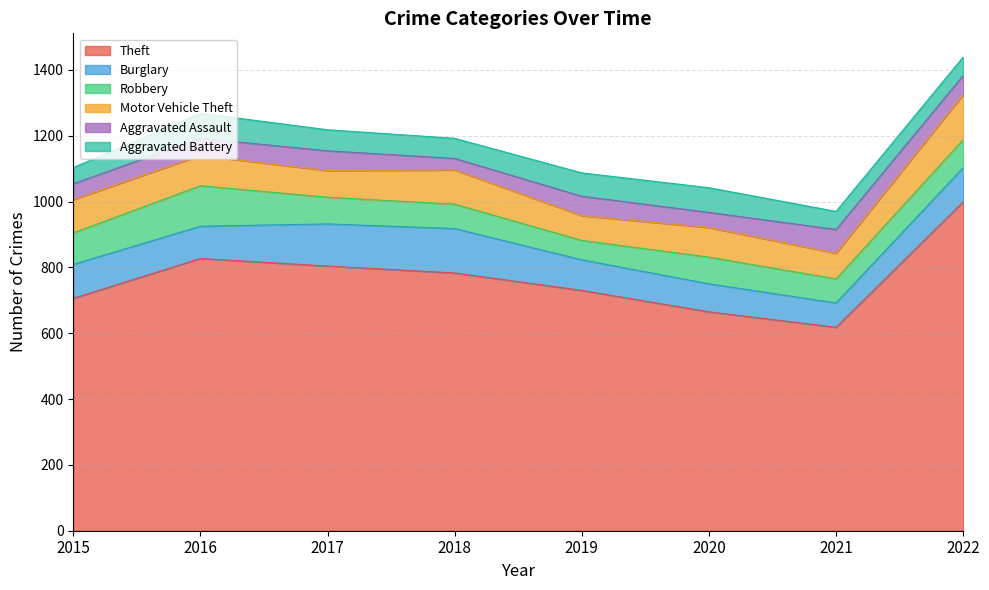

True or false: Burglary and Aggravated Battery cross at least once.

False